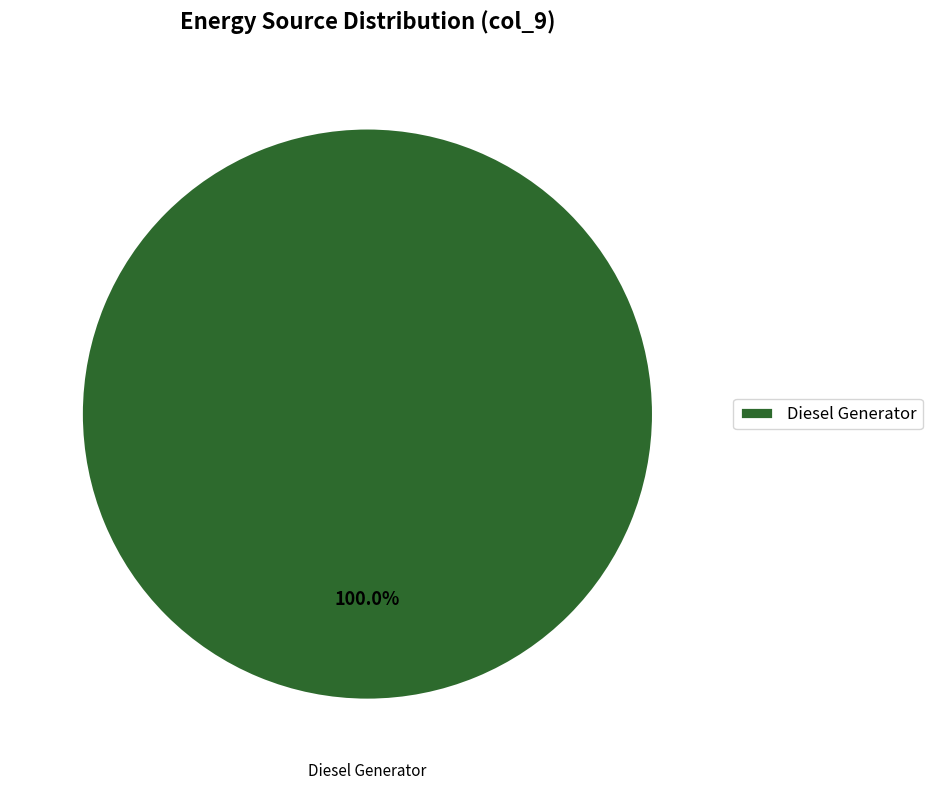

Which slice represents more than half of the pie?

Diesel Generator